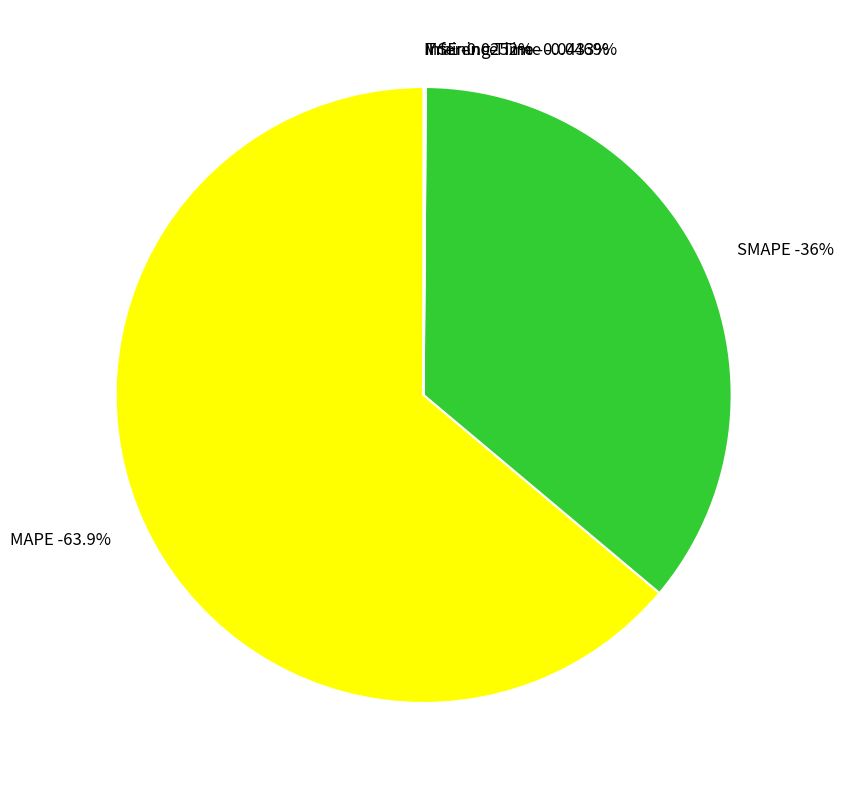

How many segments does this pie chart have?

5